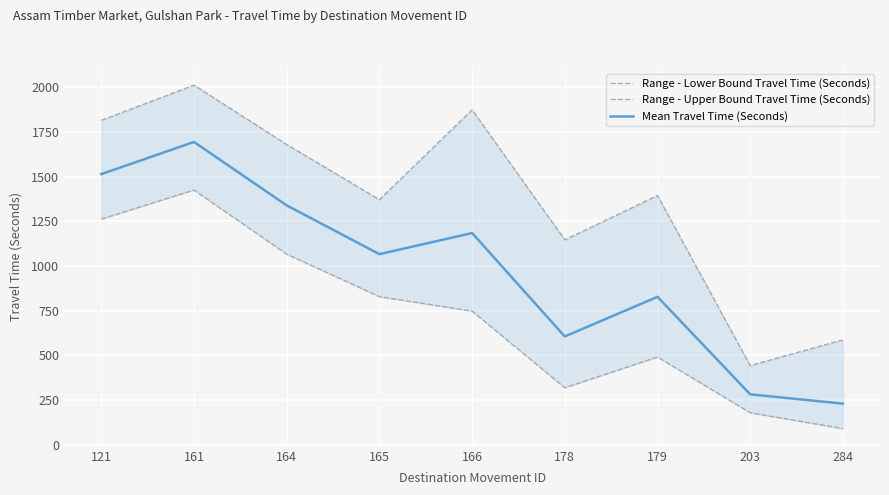

How many lines are shown in the chart?

3